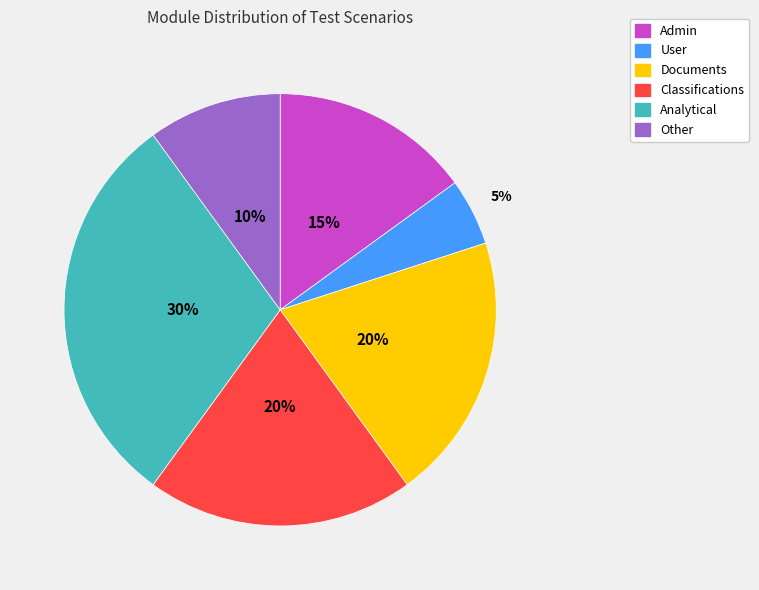

Is there a majority slice in this chart?

No